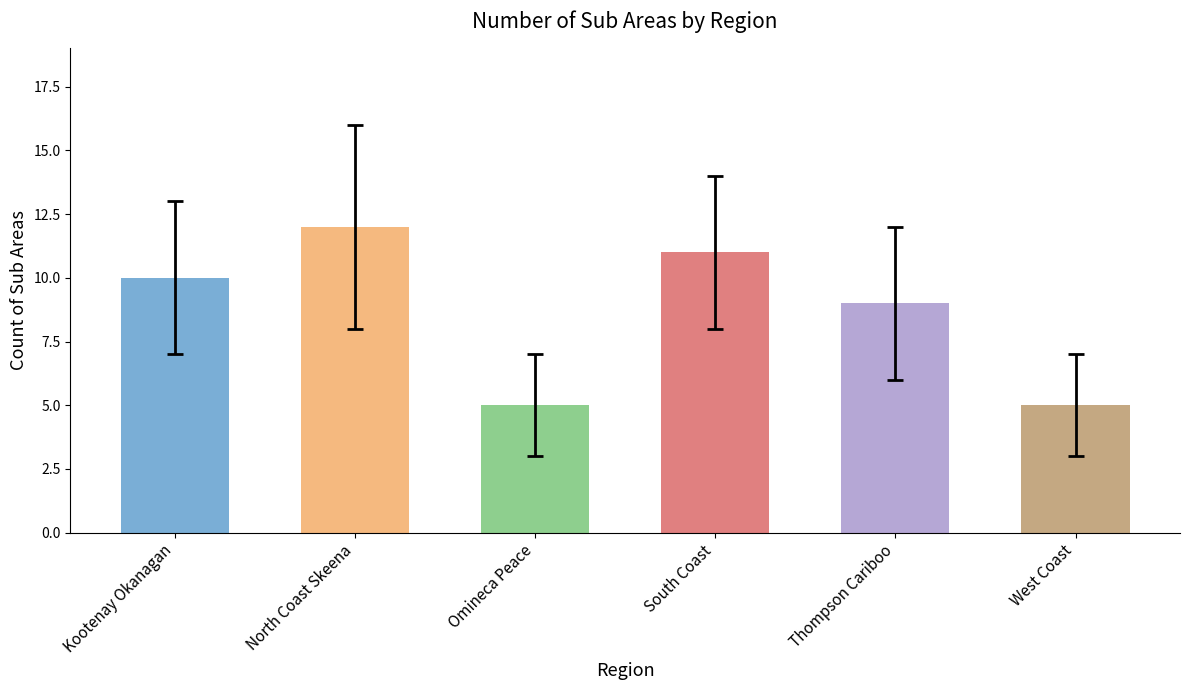

Which category has the highest value across all series?

North Coast Skeena